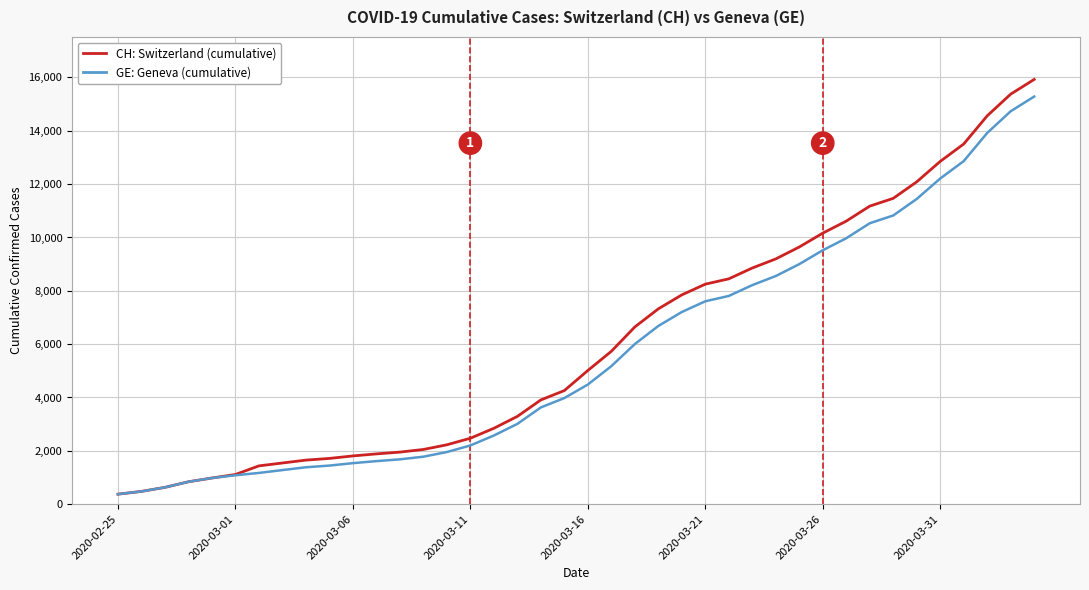

How many categories are shown in the chart?

40